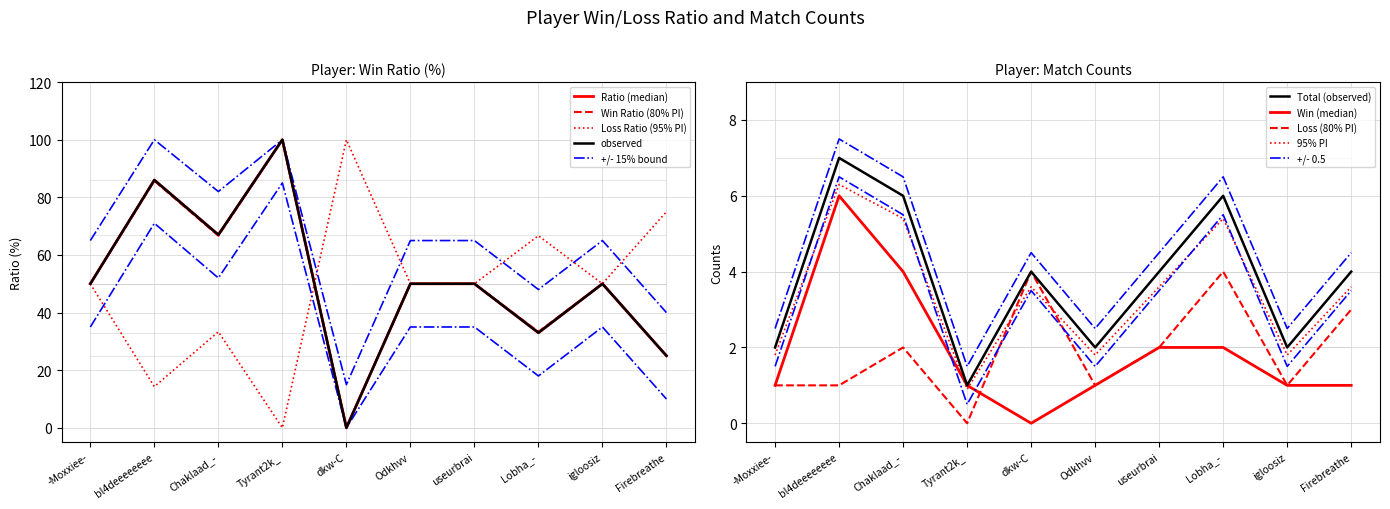

True or false: Total and Loss cross at least once.

False